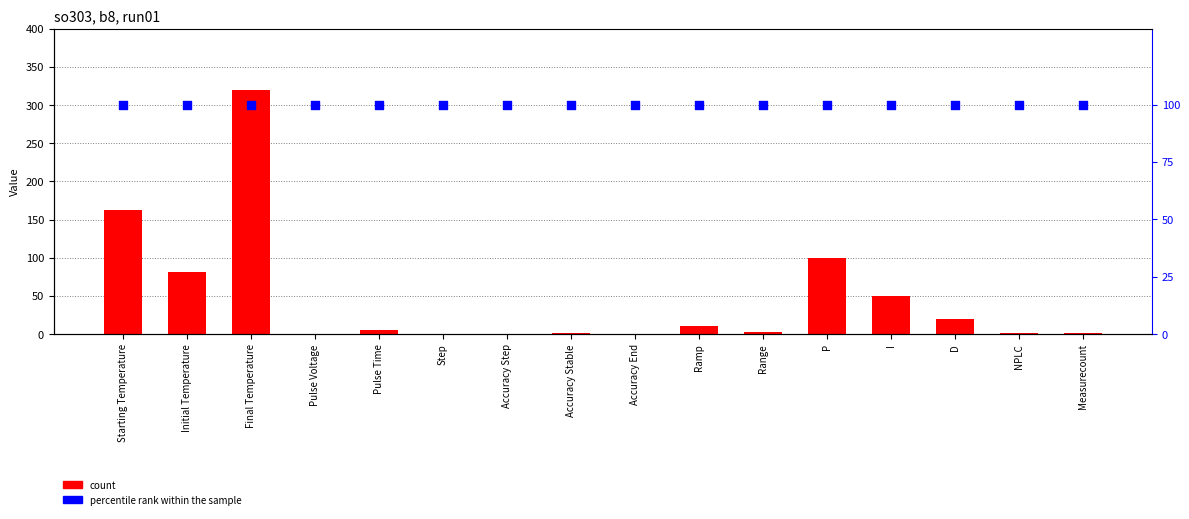

Which series has the largest total across all categories?

percentile rank within the sample